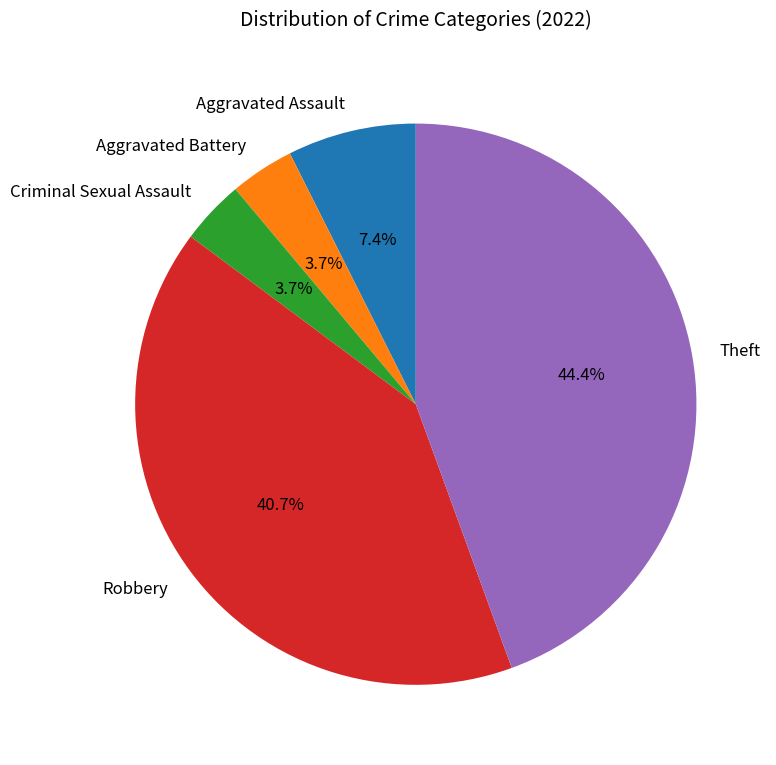

True or false: Robbery accounts for 53% of the total.

False